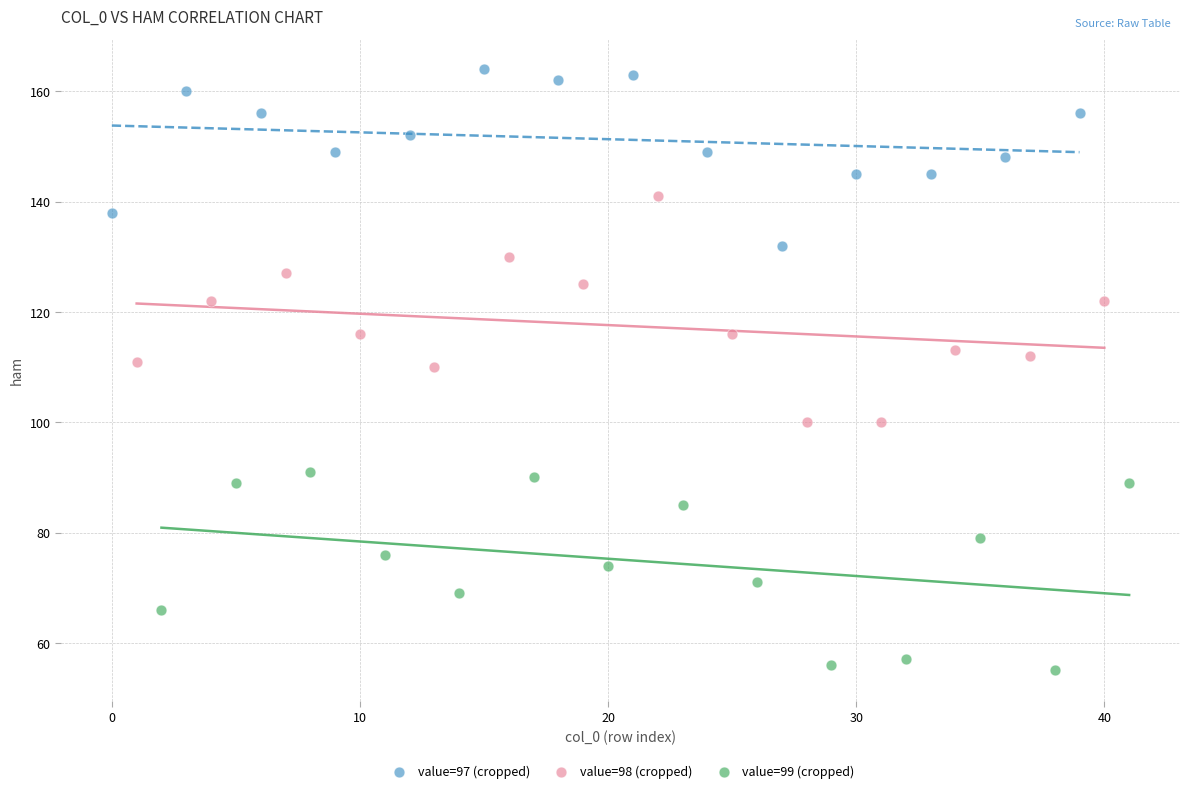

Which series reaches the minimum Y coordinate?

value=99 (cropped)